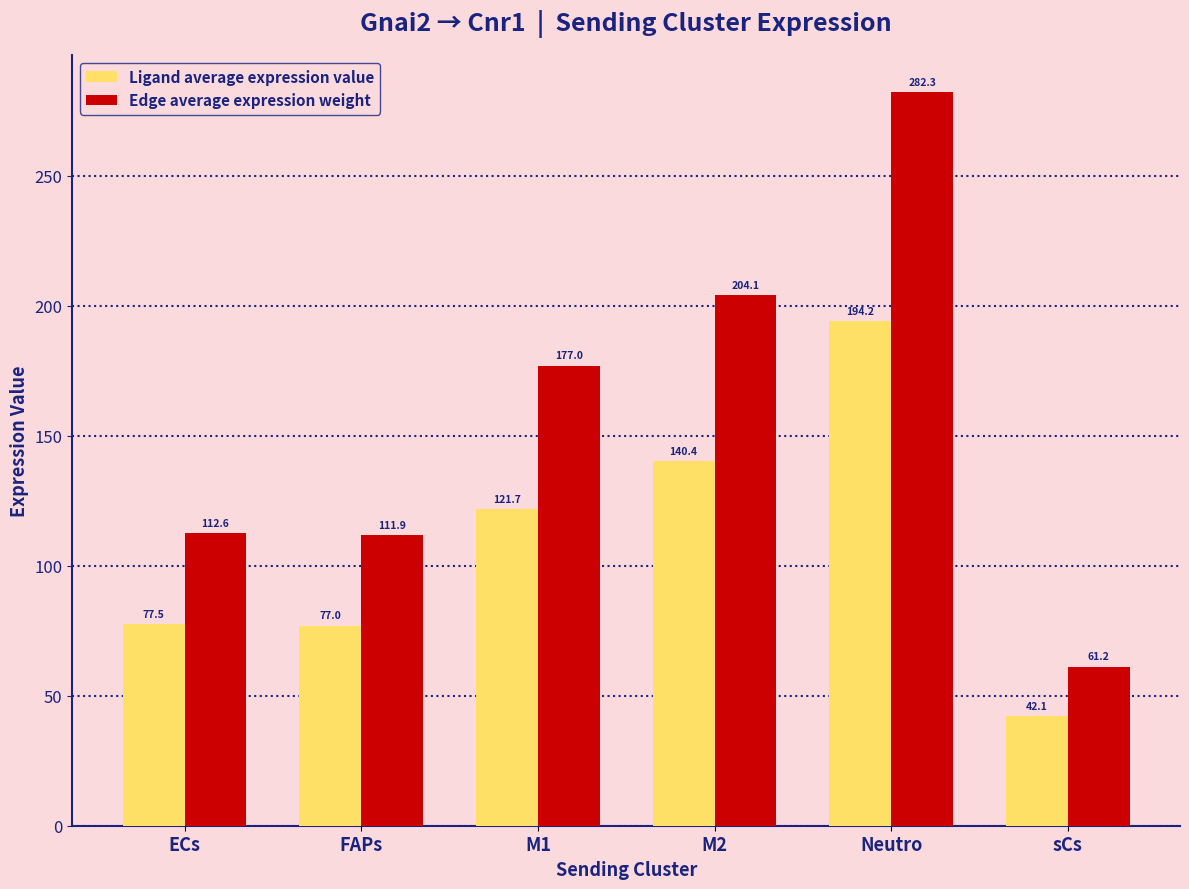

Reading right to left, what are all the values shown in this chart?

Ligand average expression value: 42.1	194.2	140.4	121.7	77.0	77.5
Edge average expression weight: 61.2	282.3	204.1	177.0	111.9	112.6